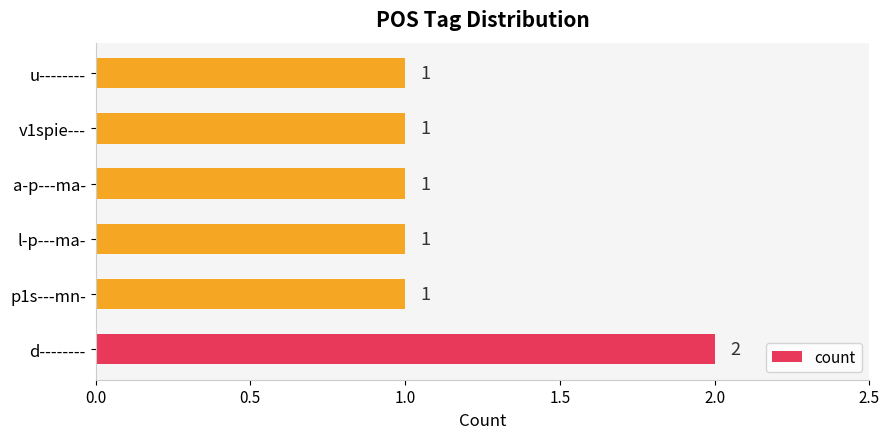

Reading top to bottom, extract all data points from this chart.

u--------=1	v1spie---=1	a-p---ma-=1	l-p---ma-=1	p1s---mn-=1	d--------=2